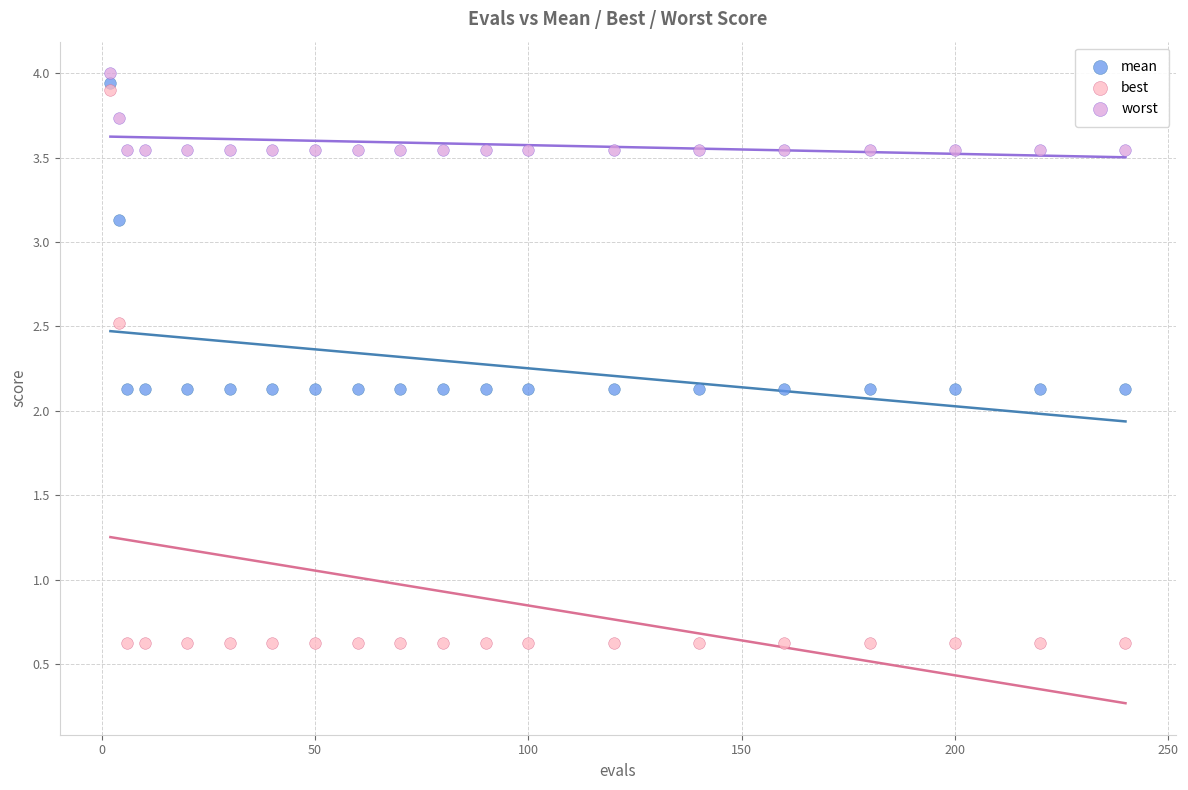

What are all the series names shown in the legend?

mean, best, worst